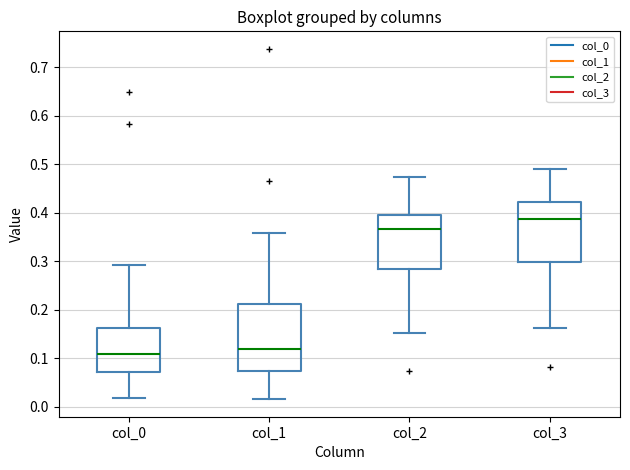

Reading left to right, read every box against the y-axis: the position of its median line, the range the box covers, and the ends of its whiskers. The values are not printed on the chart, so give them approximately, as read against the axis.

col_0: median 0.11, box 0.07 to 0.16, whiskers 0.02 to 0.29
col_1: median 0.12, box 0.07 to 0.21, whiskers 0.02 to 0.36
col_2: median 0.37, box 0.28 to 0.40, whiskers 0.15 to 0.47
col_3: median 0.39, box 0.30 to 0.42, whiskers 0.16 to 0.49